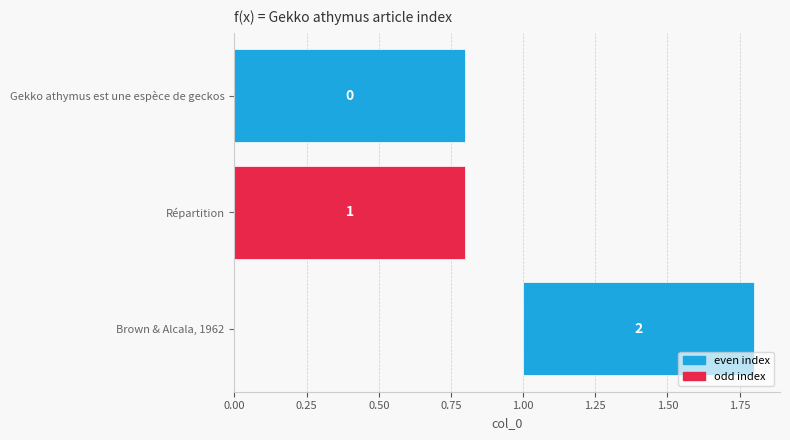

Which category has the lowest value across all series?

Gekko athymus est une espèce de geckos